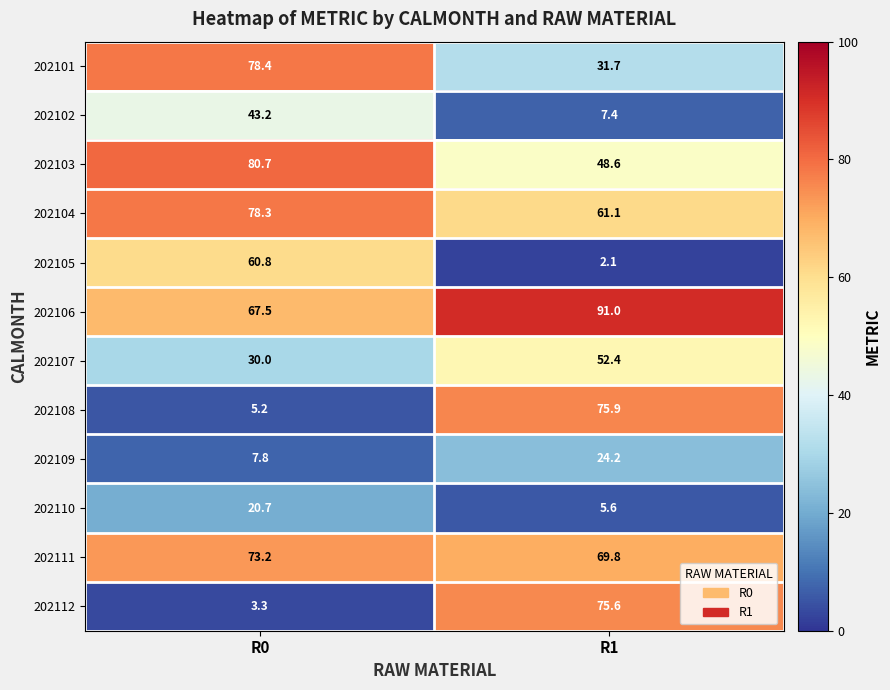

Which series has the largest range (max minus min)?

202112